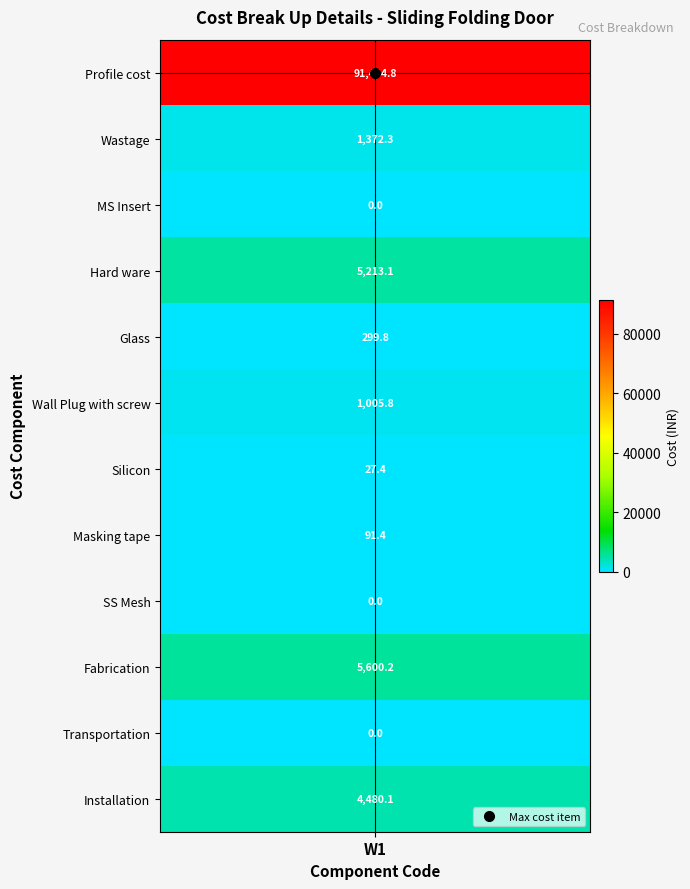

Which category has the highest value across all series?

Profile cost